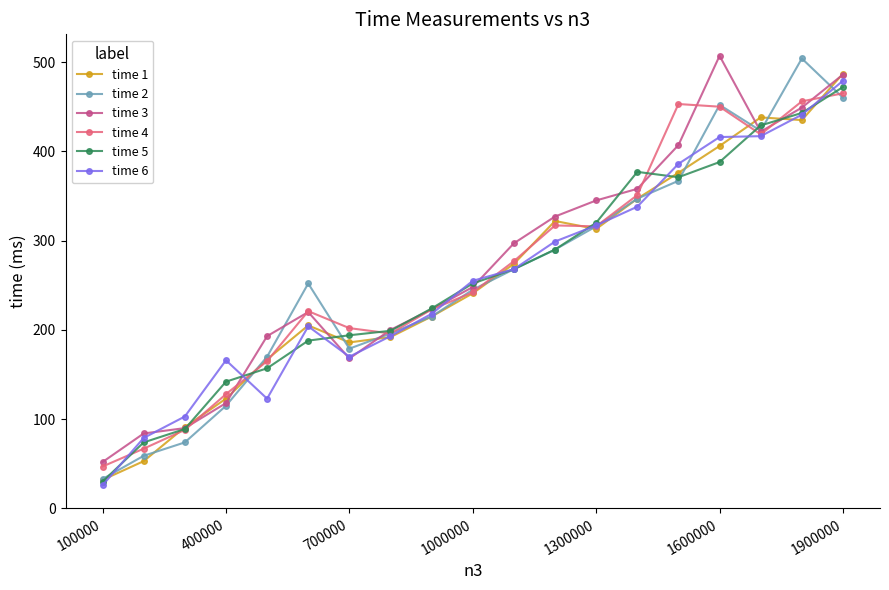

How many series are shown in this chart?

6